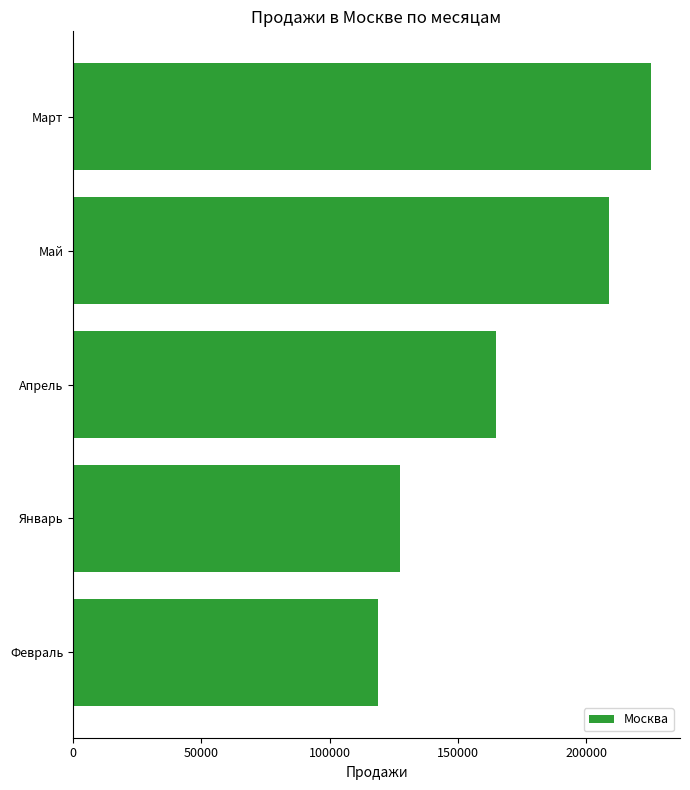

True or false: the data shows 164702 at Апрель.

True